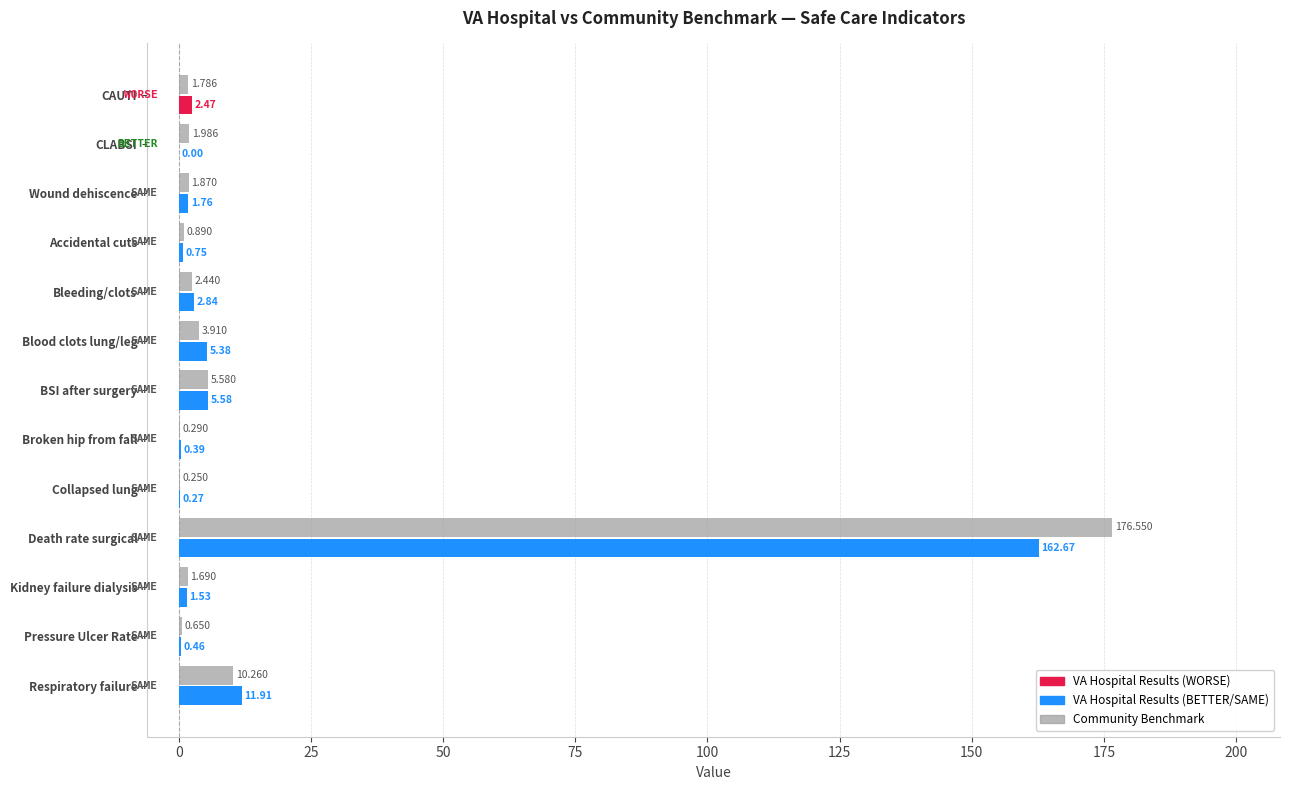

Which label corresponds to the largest value in the chart?

Death rate surgical